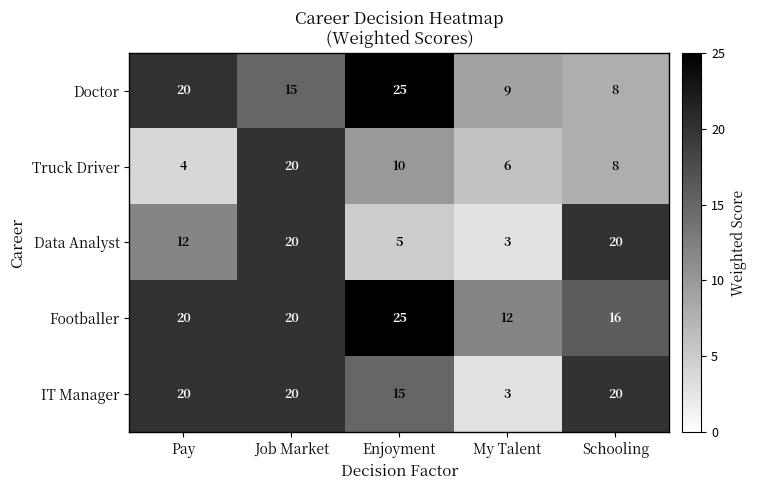

At which label is IT Manager closest to 11?

Enjoyment